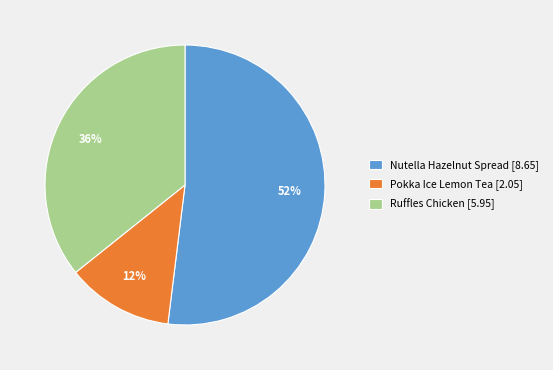

Which category has the biggest portion of the pie?

Nutella Hazelnut Spread